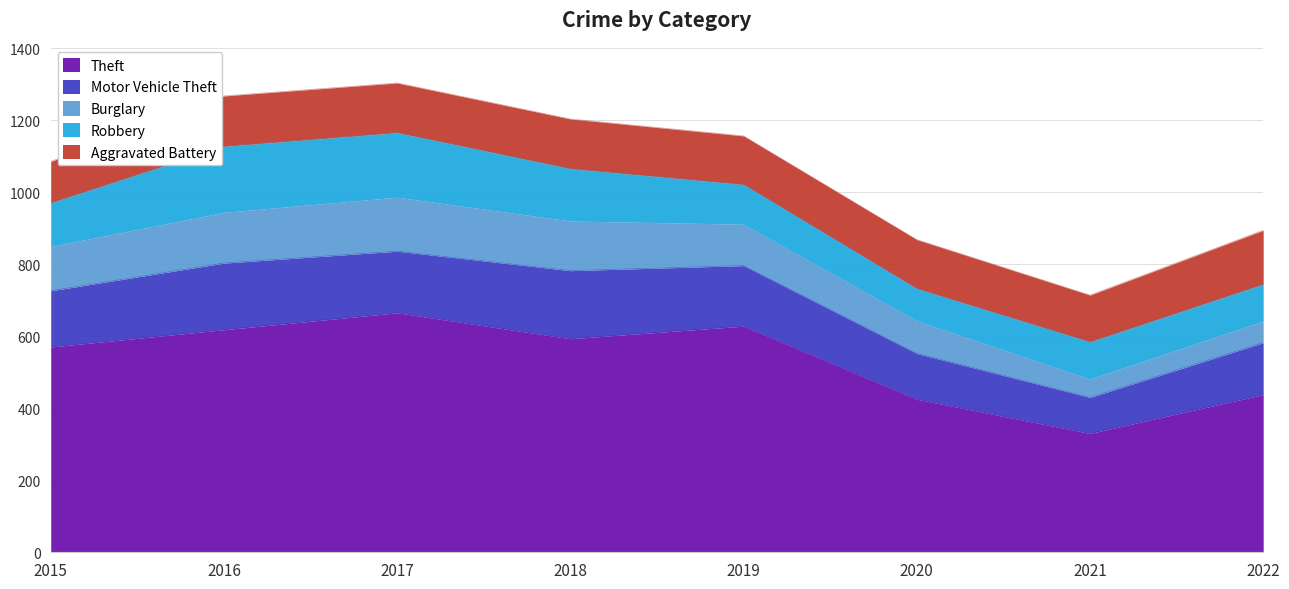

True or false: Motor Vehicle Theft and Theft cross at least once.

False